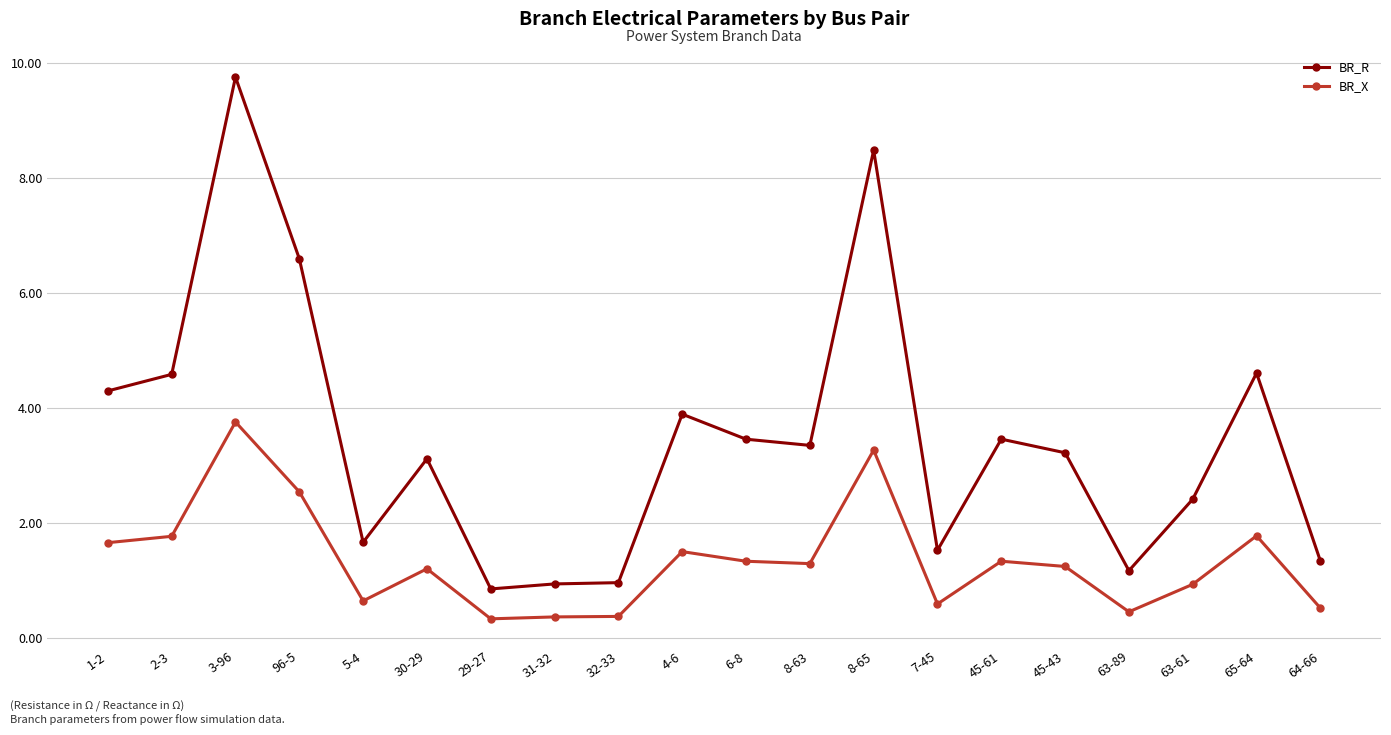

True or false: BR_X has more than 0 points higher than both neighbors.

True